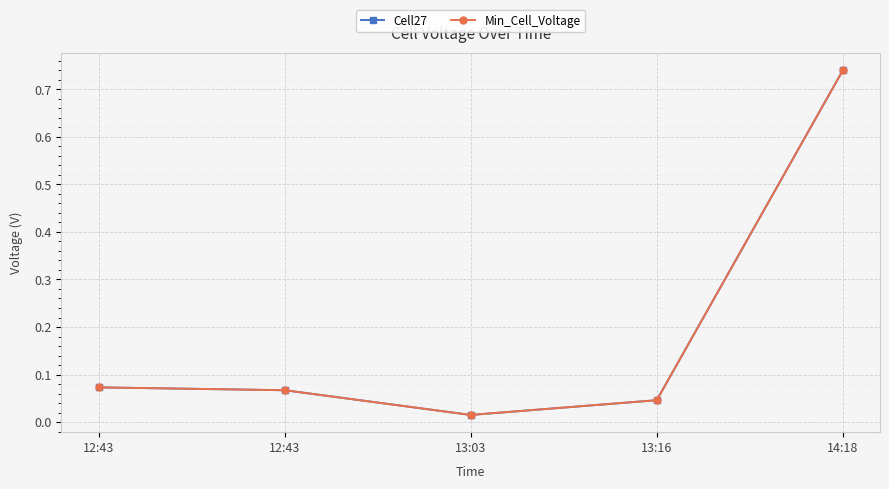

Which category has the lowest value in the Min_Cell_Voltage series?

13:03